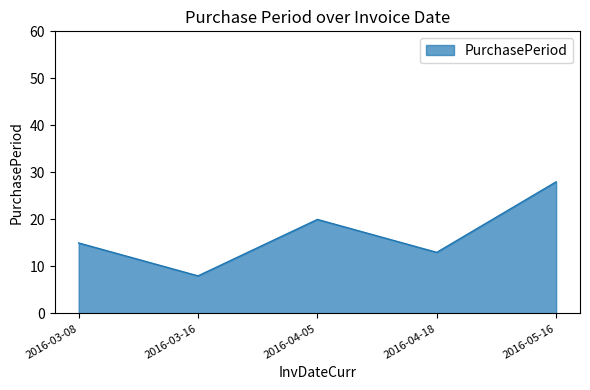

What is the maximum value shown in the chart?

28